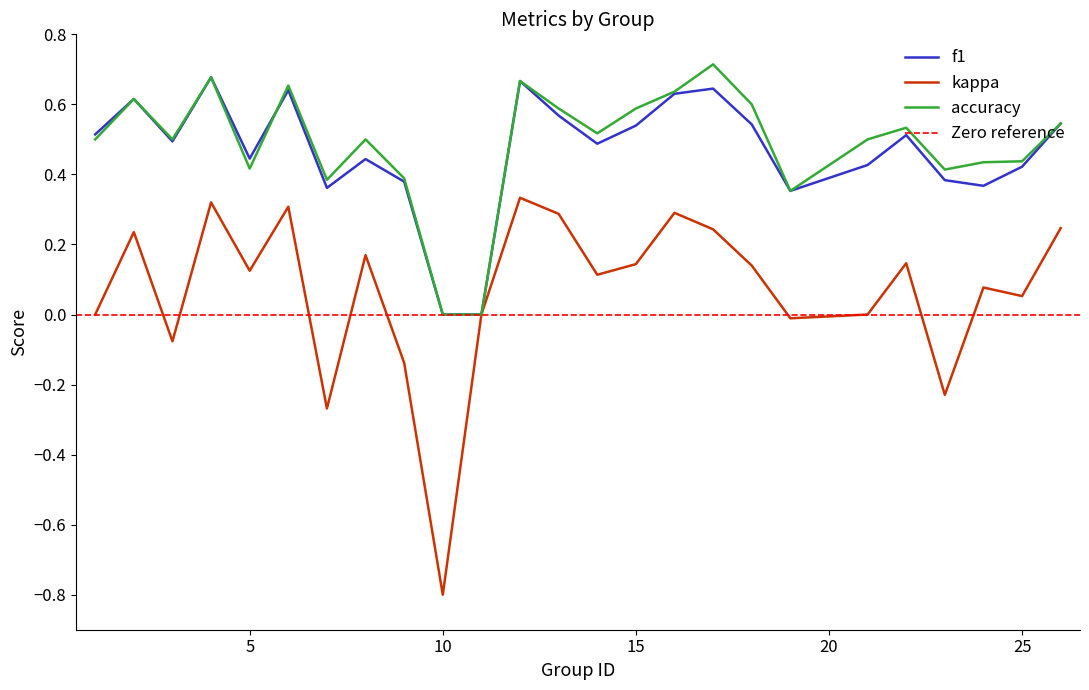

True or false: accuracy and kappa intersect in this chart.

False